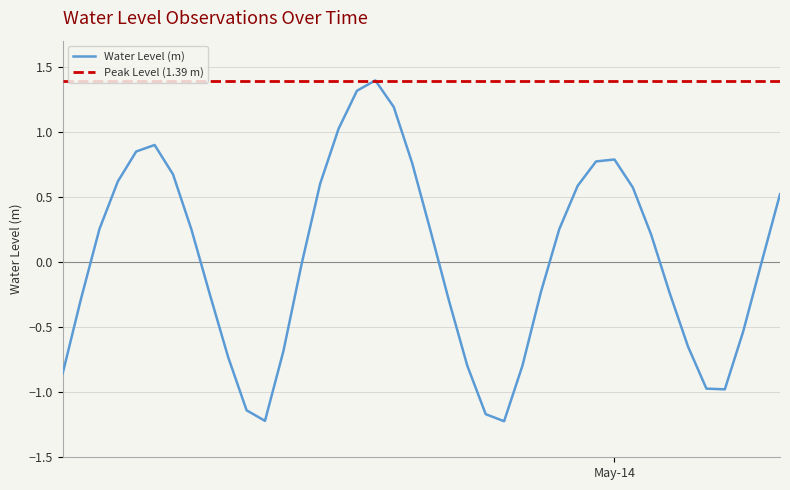

Is it true that the value at 2024-05-13 16:00:00 is -0.8?

True